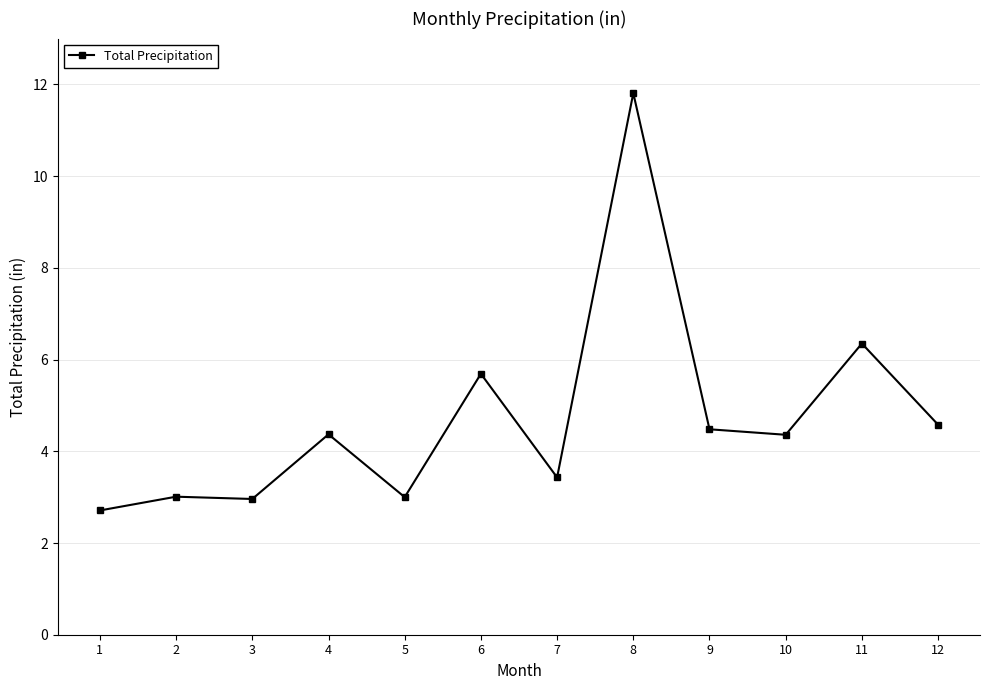

Which has a higher value, 11 or 9?

11